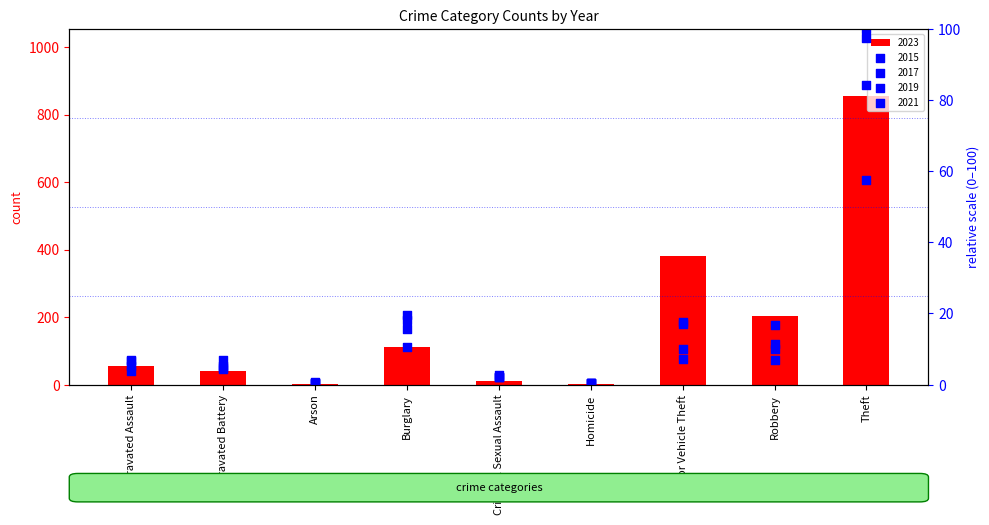

At how many categories does at least one series exceed 416?

1